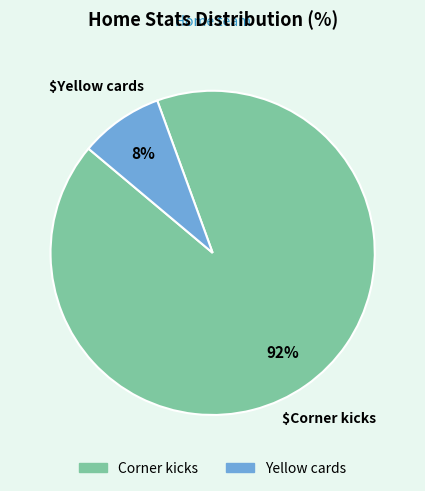

Which category accounts for the majority?

Corner kicks